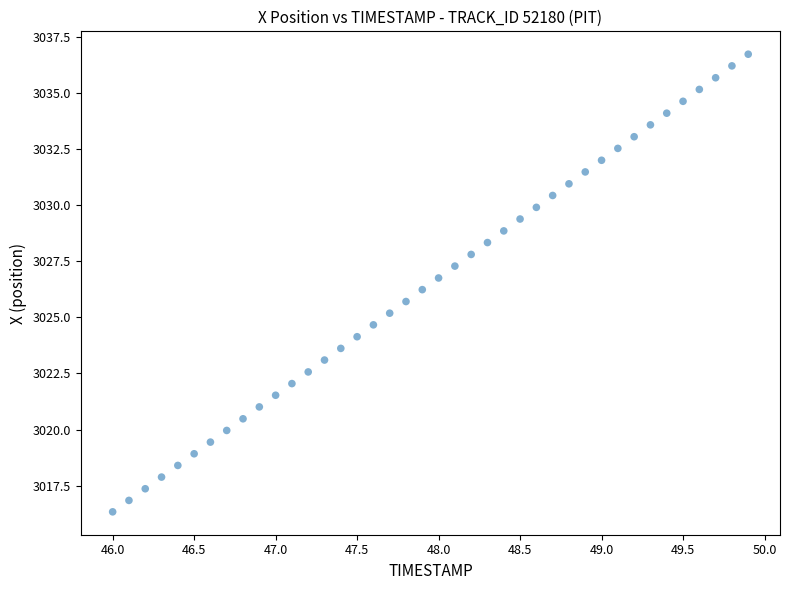

What is the range of Y values (max minus min)?

20.4